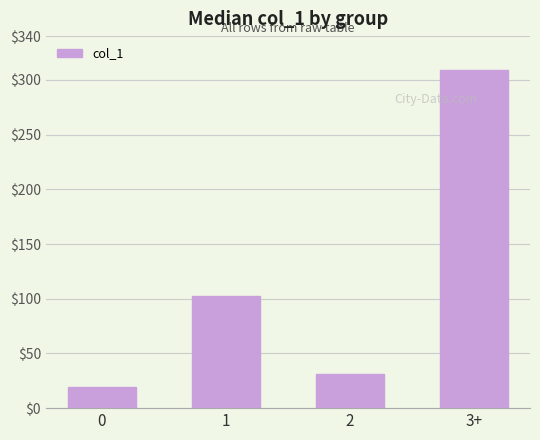

What is the greatest value displayed?

309.1